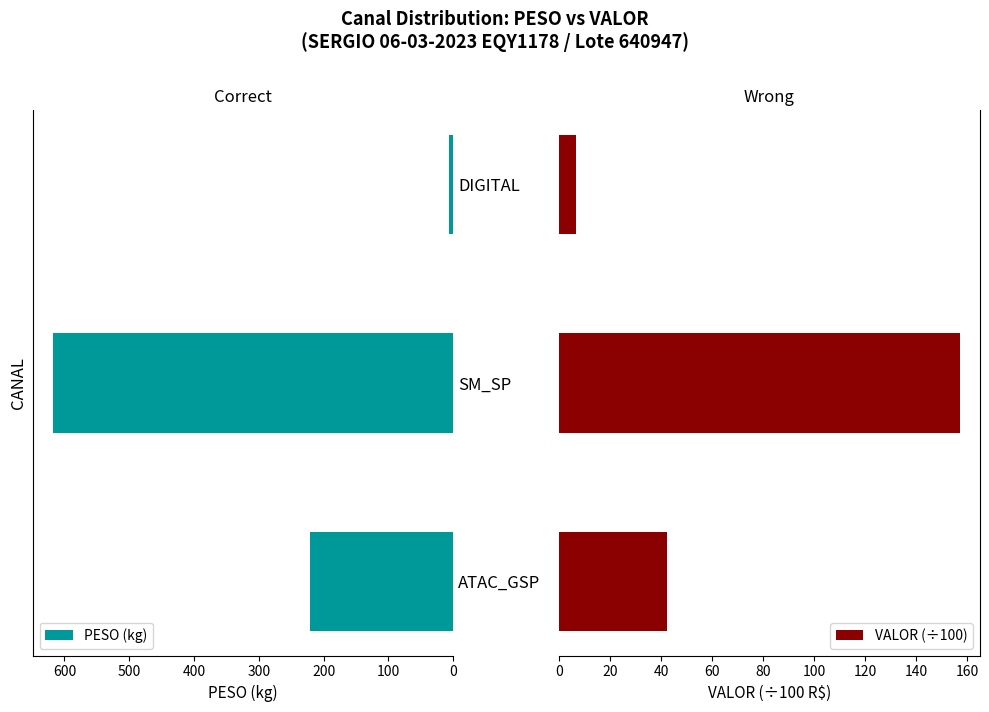

The value of PESO (kg) at SM_SP is 618.4. True or false?

True